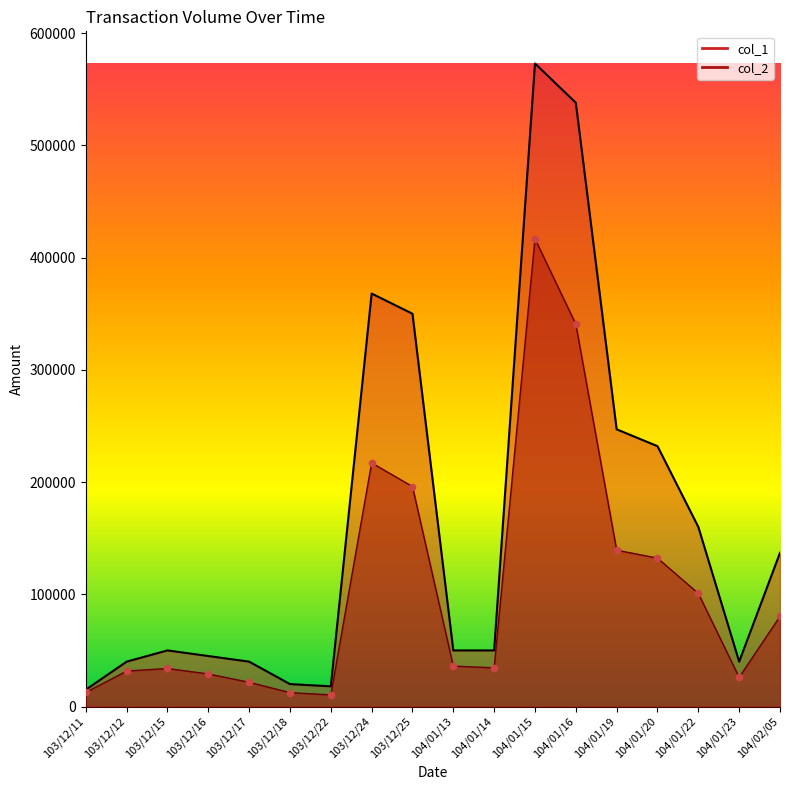

Which series has the widest spread of Y values?

col_1